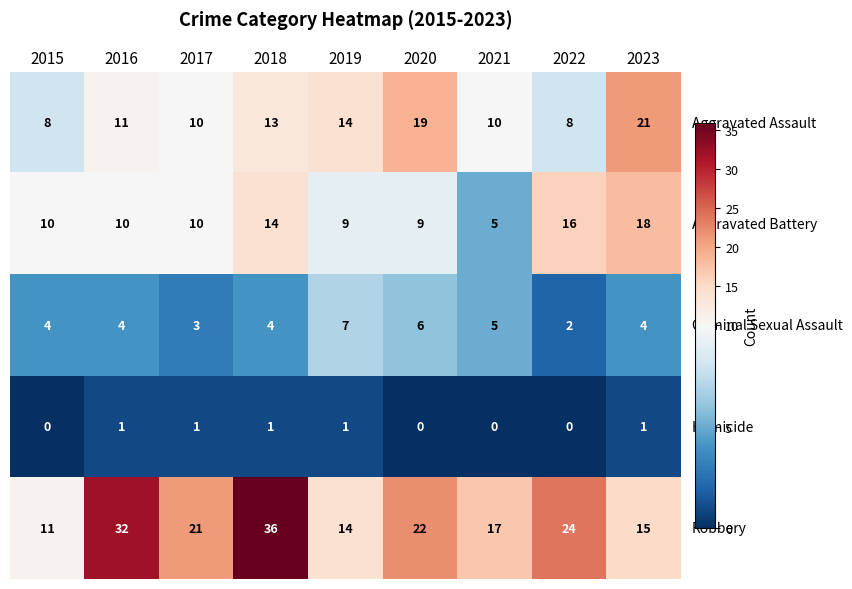

What is the total value across all series at 2018?

68